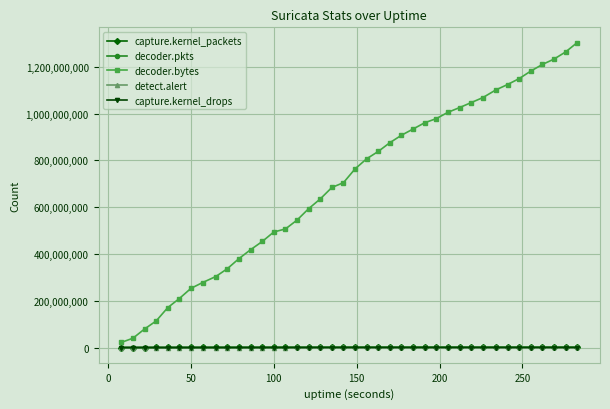

True or false: decoder.bytes has more than 2 points higher than both neighbors.

False